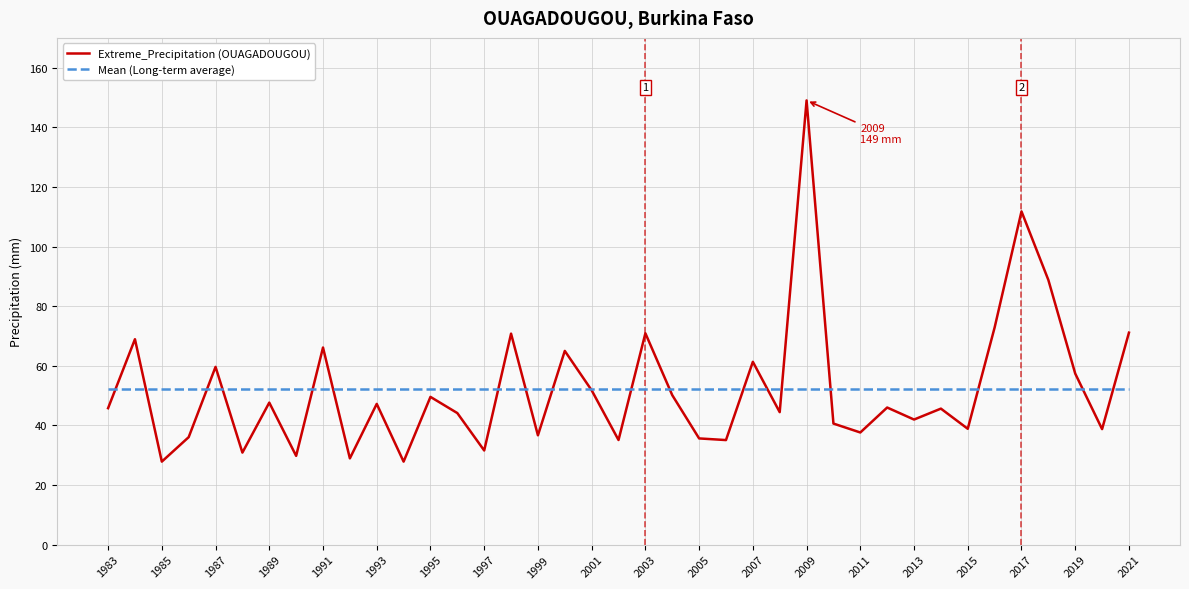

What is the maximum value for Mean (Long-term average)?

52.3